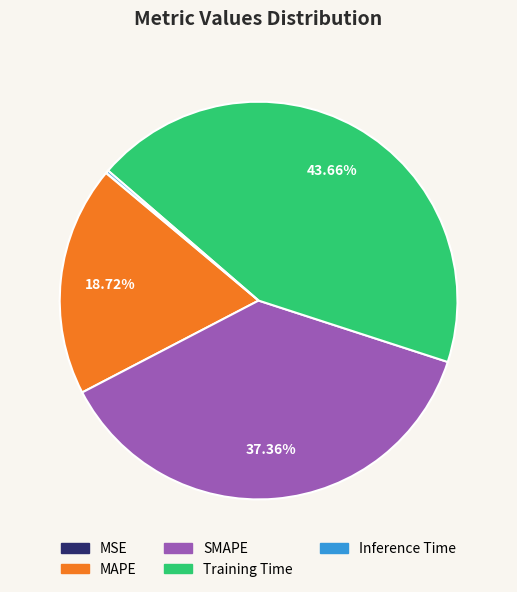

To the nearest percent, what percentage of the pie is Training Time?

44%